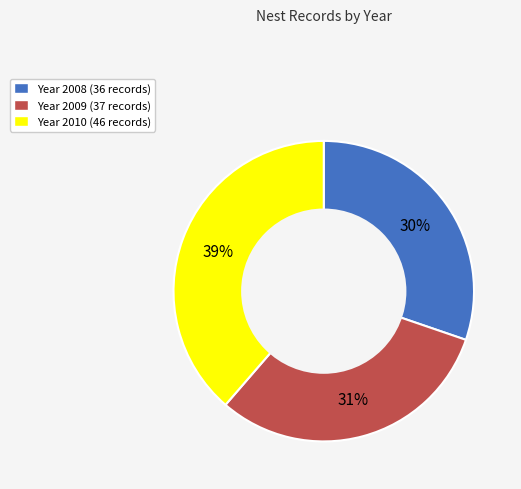

To the nearest percent, what portion does Year 2008 (36 records) represent?

30%